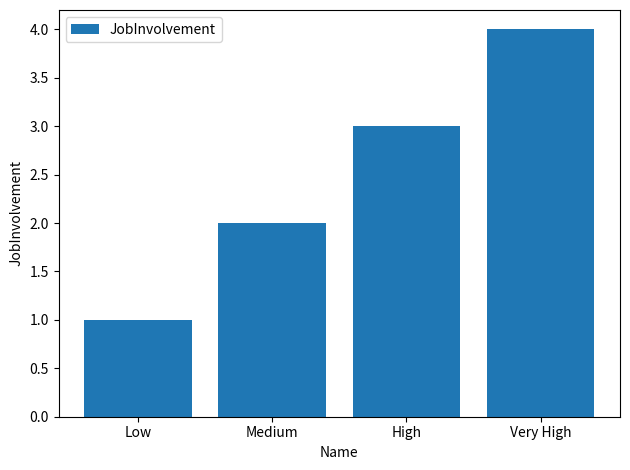

What is the approximate value at Very High?

4